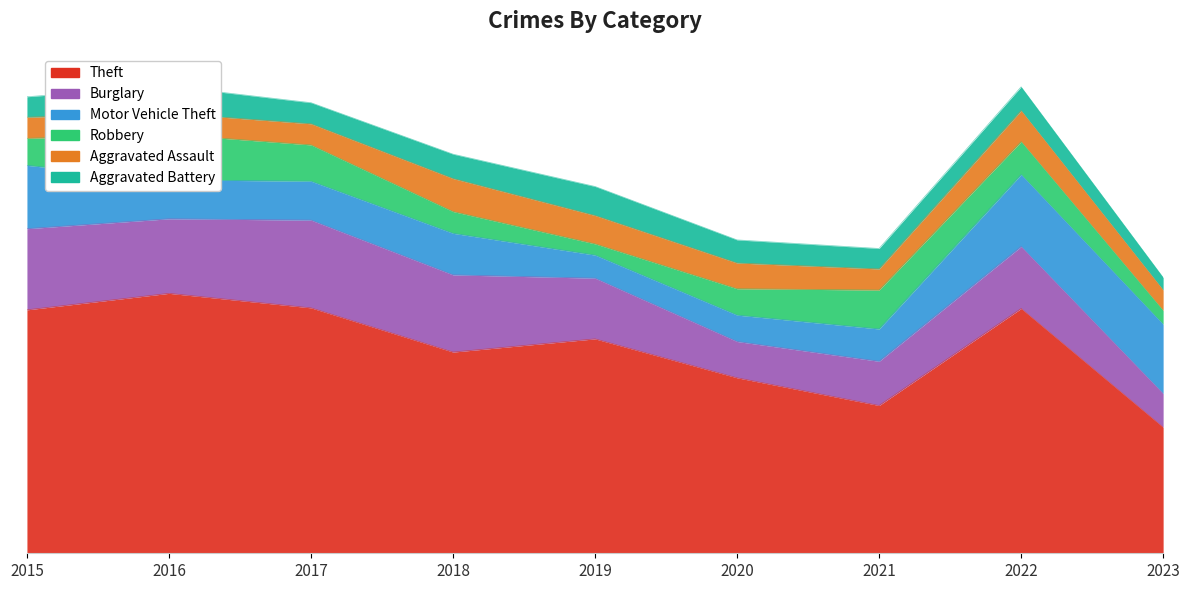

True or false: Aggravated Assault has a value of 35 at 2018.

False